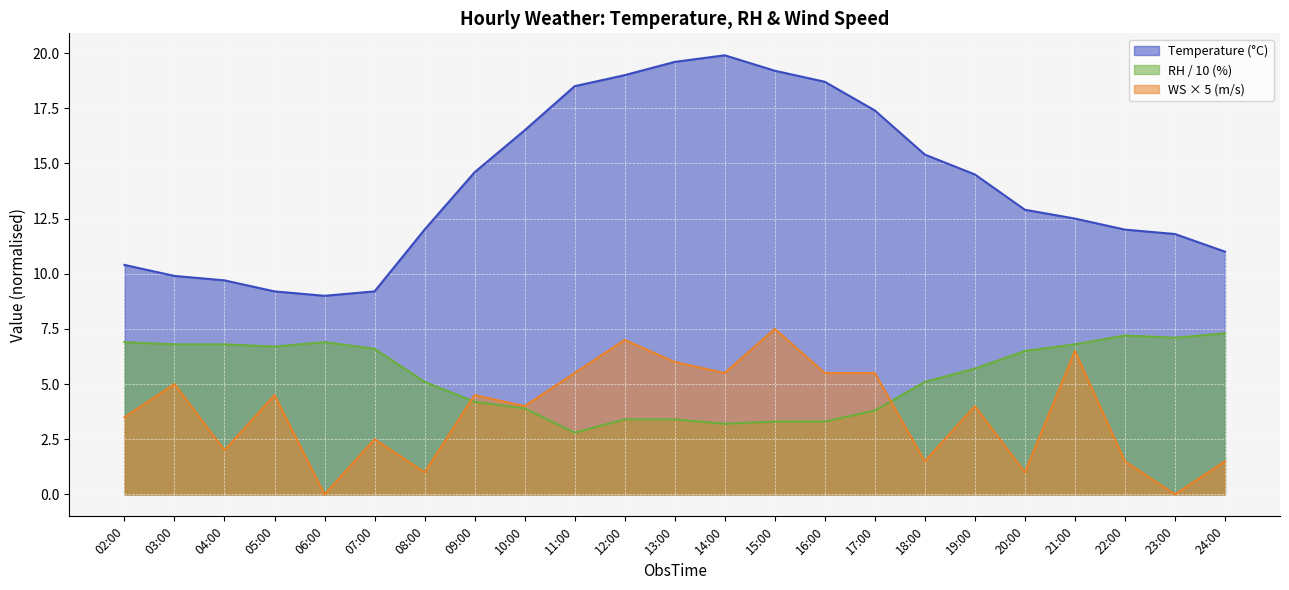

What is the maximum value for RH?

7.3